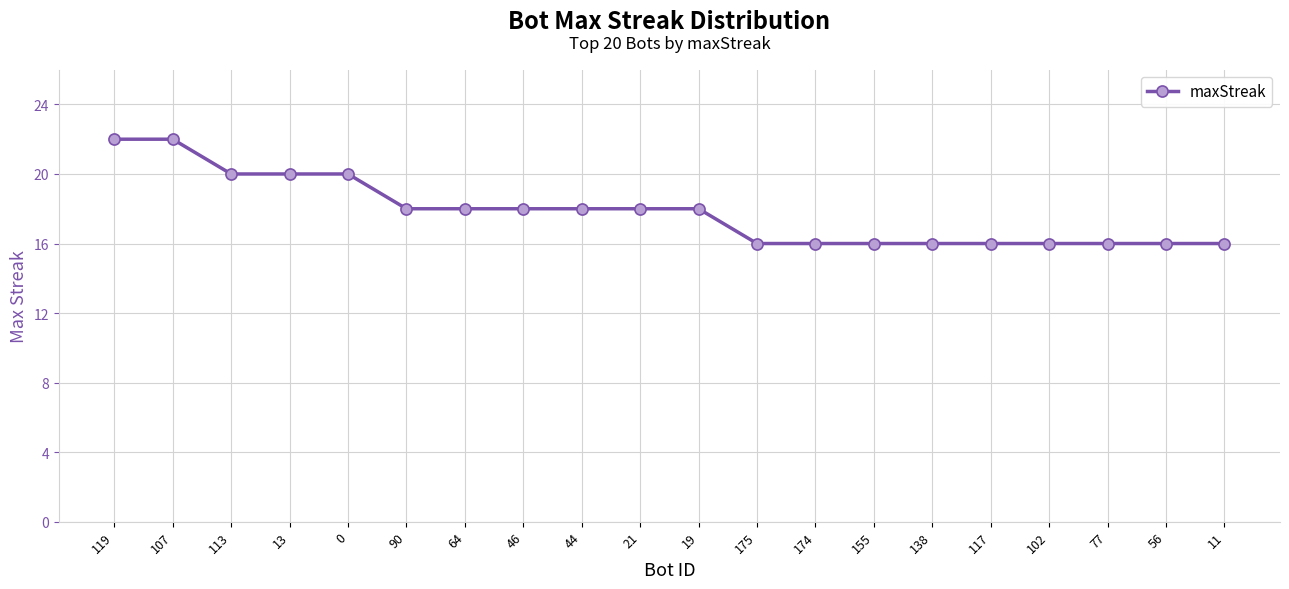

Reading left to right, what are all the values shown in this chart?

22	22	20	20	20	18	18	18	18	18	18	16	16	16	16	16	16	16	16	16